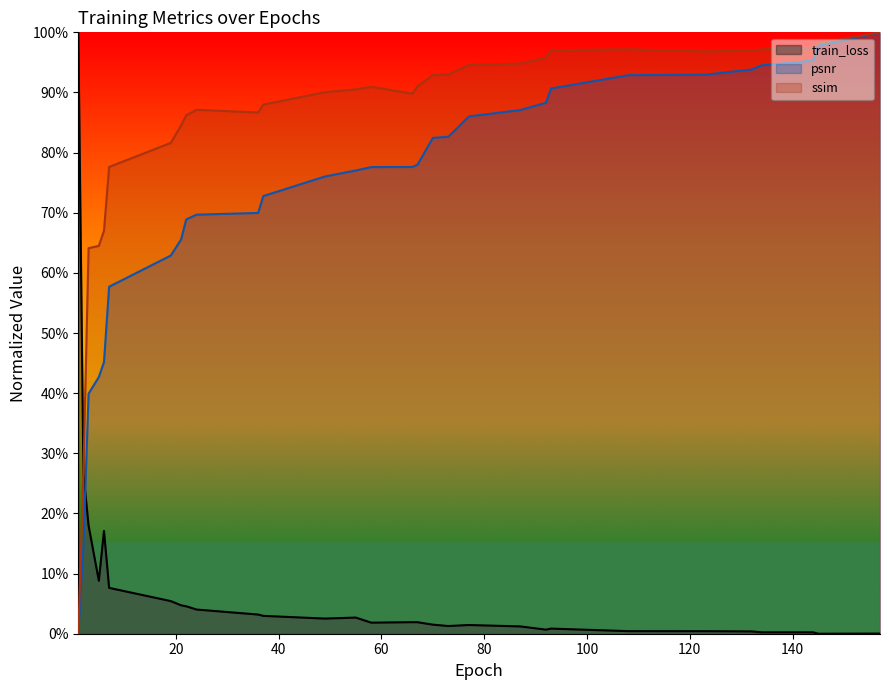

How many values in ssim are above zero?

29